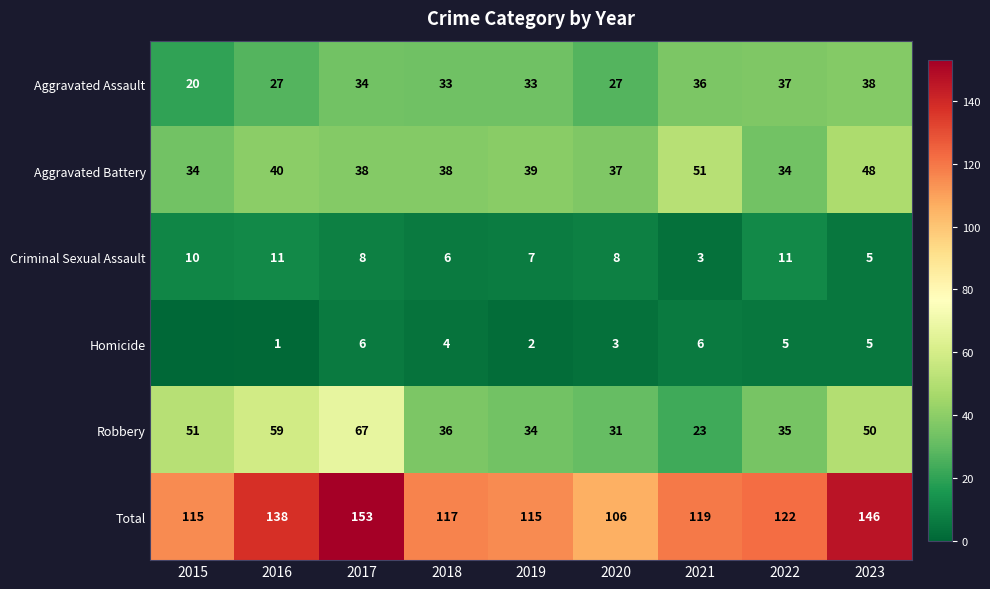

Rank the series at 2020 from lowest to highest value.

Homicide, Criminal Sexual Assault, Aggravated Assault, Robbery, Aggravated Battery, Total